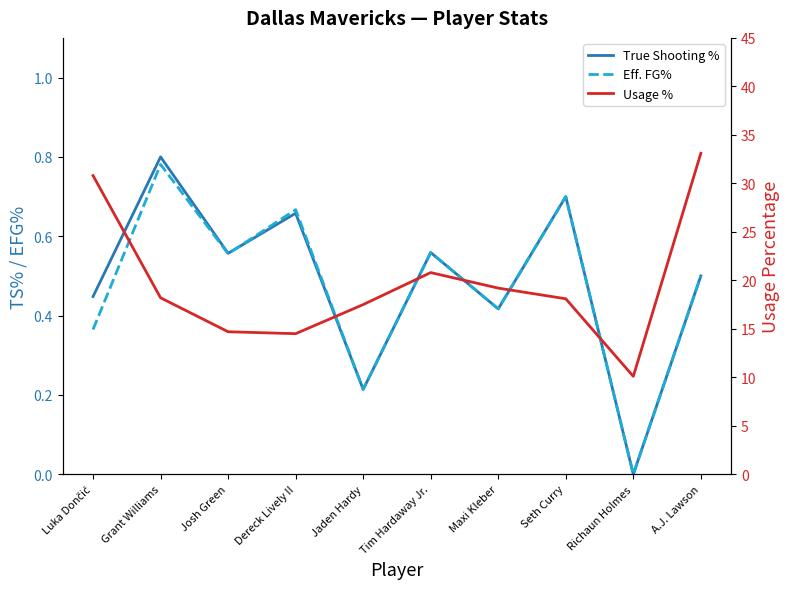

Which category has the lowest value across all series?

Richaun Holmes